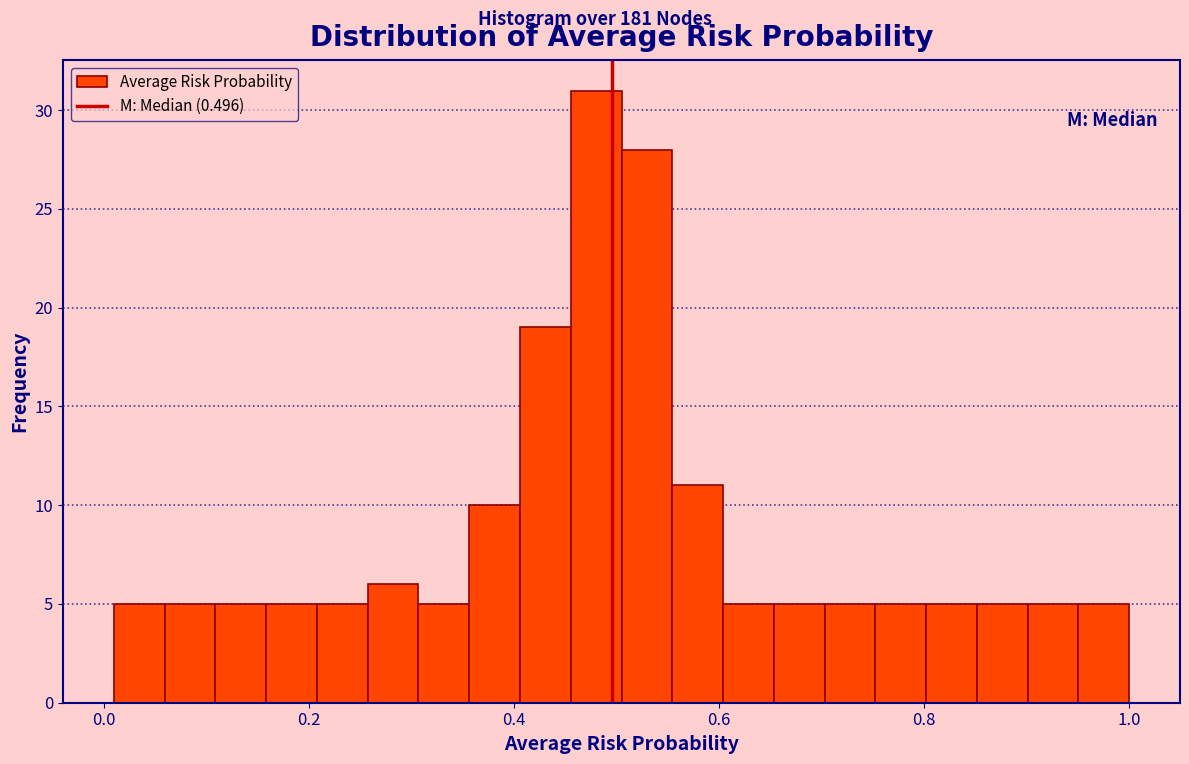

Read against the x-axis, roughly where is the centre of the tallest bar?

0.48